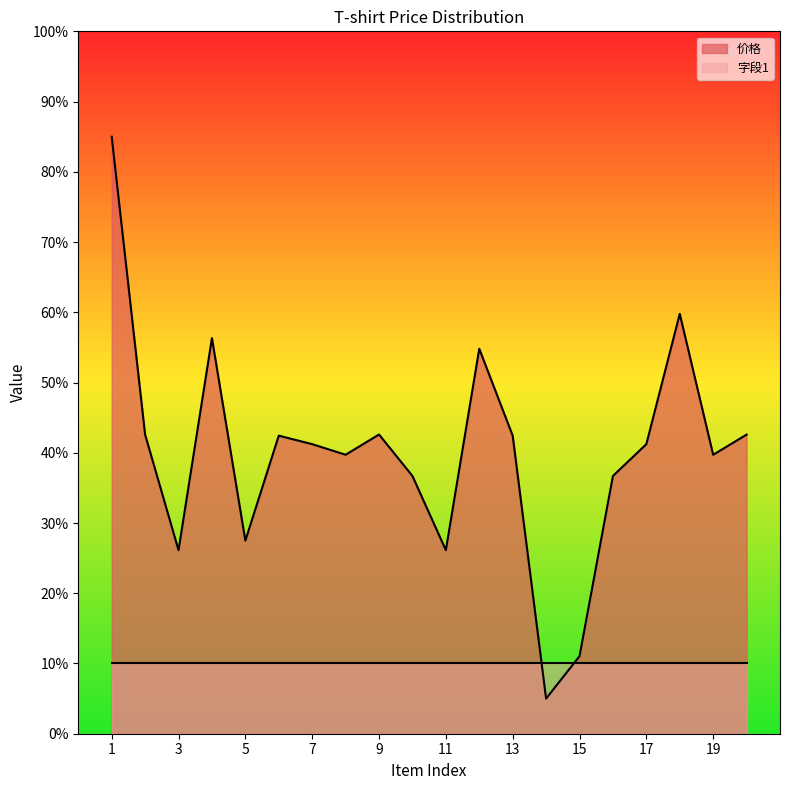

Which category has the highest value across all series?

1